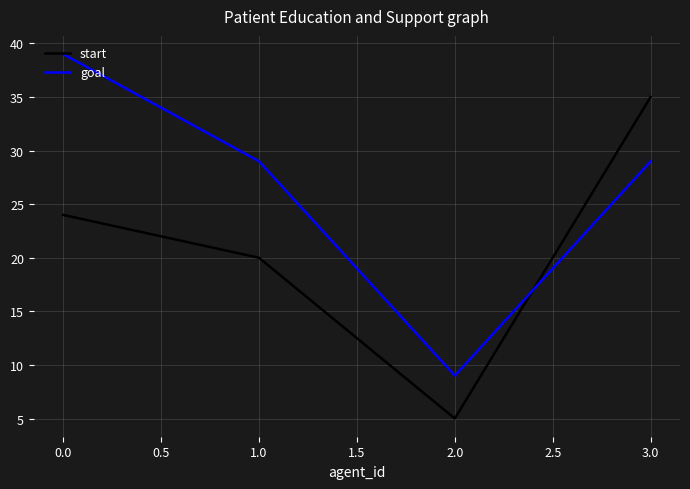

Count the number of data series in this chart.

2